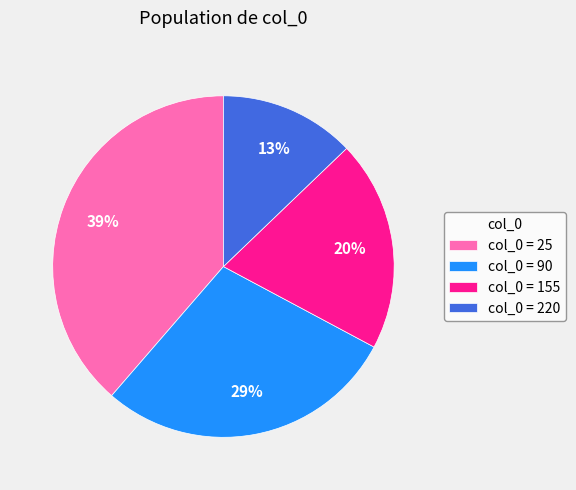

To the nearest percent, what is the difference between the largest and smallest slice percentages?

26%